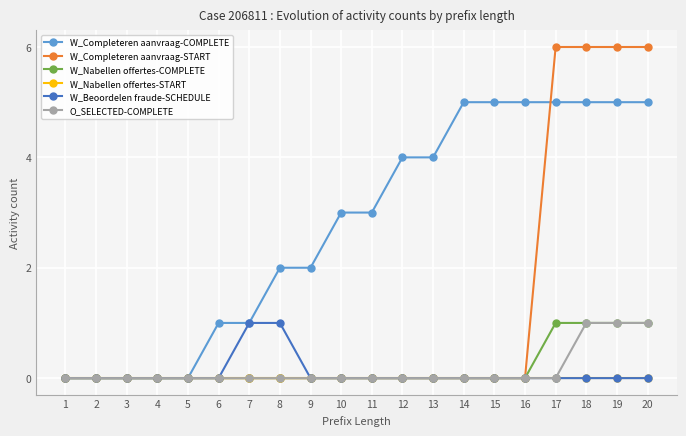

Is it true that W_Completeren aanvraag-COMPLETE equals 0 at 2?

True